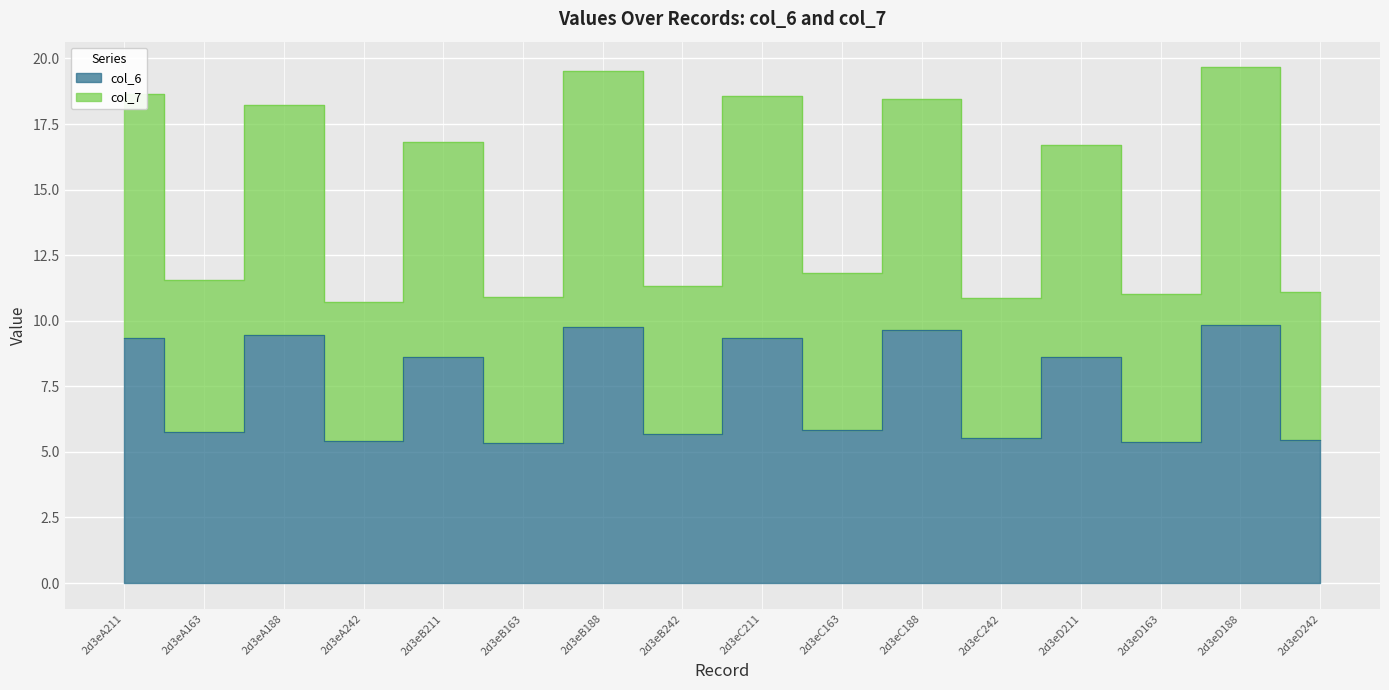

Which series has the largest range (max minus min)?

col_7